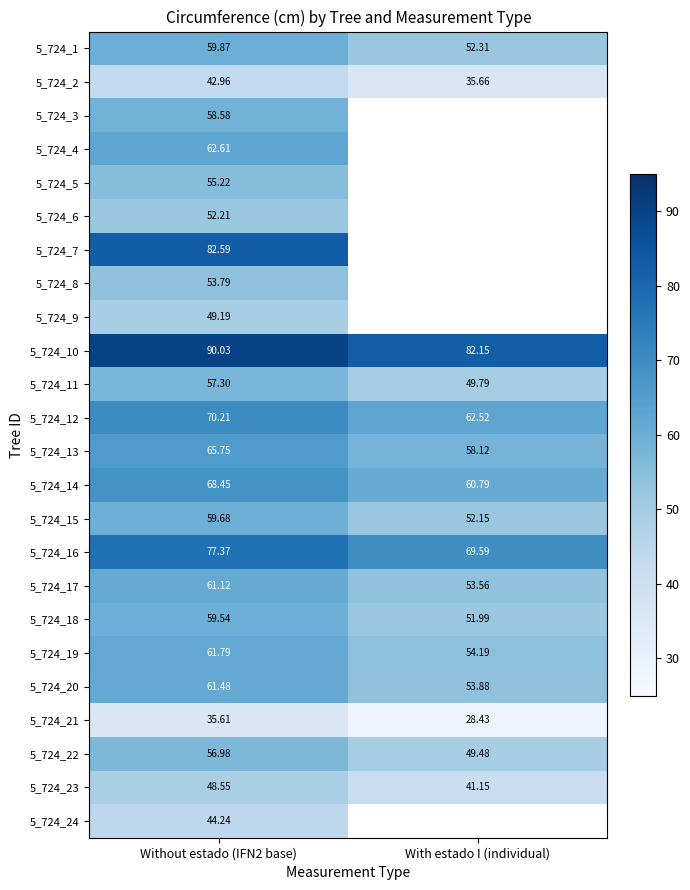

Where is 5_724_16 nearest to the value 73?

With estado I (individual)